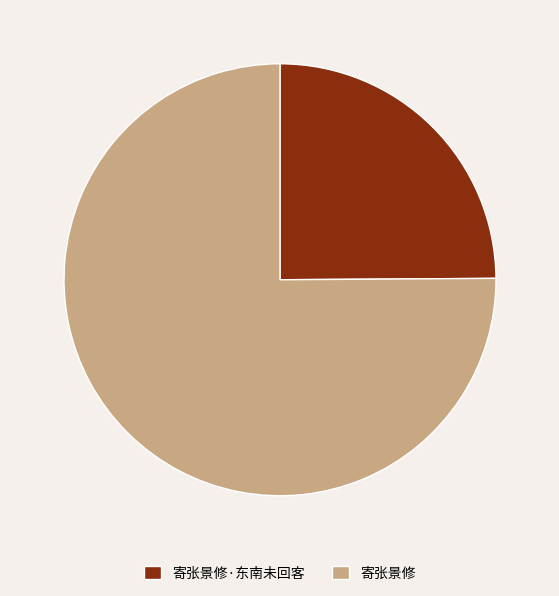

What is the largest slice in the pie chart?

寄张景修